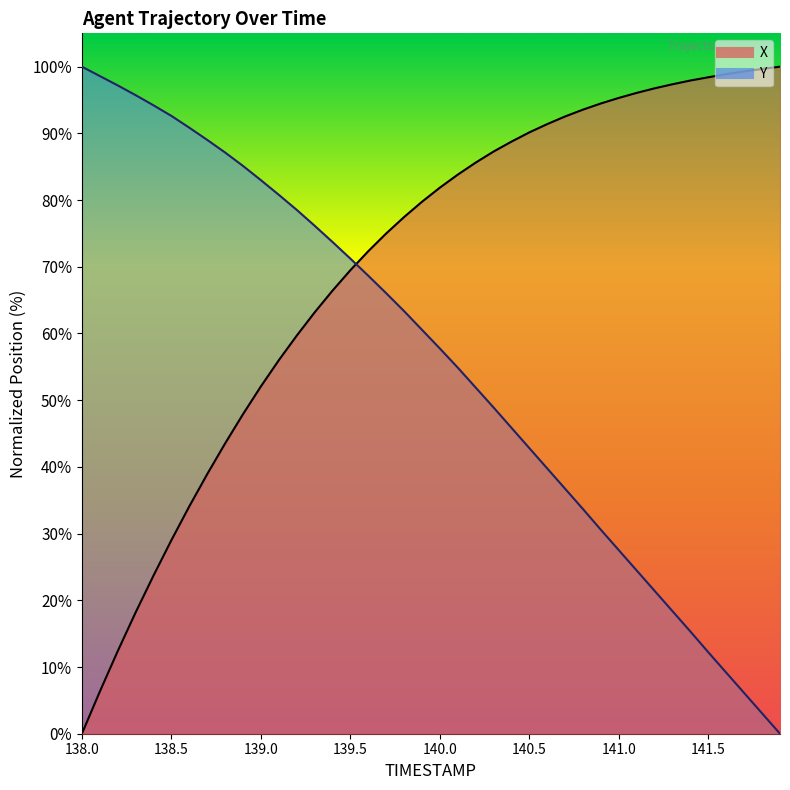

The value of X at 140.8 is 93.6. True or false?

True